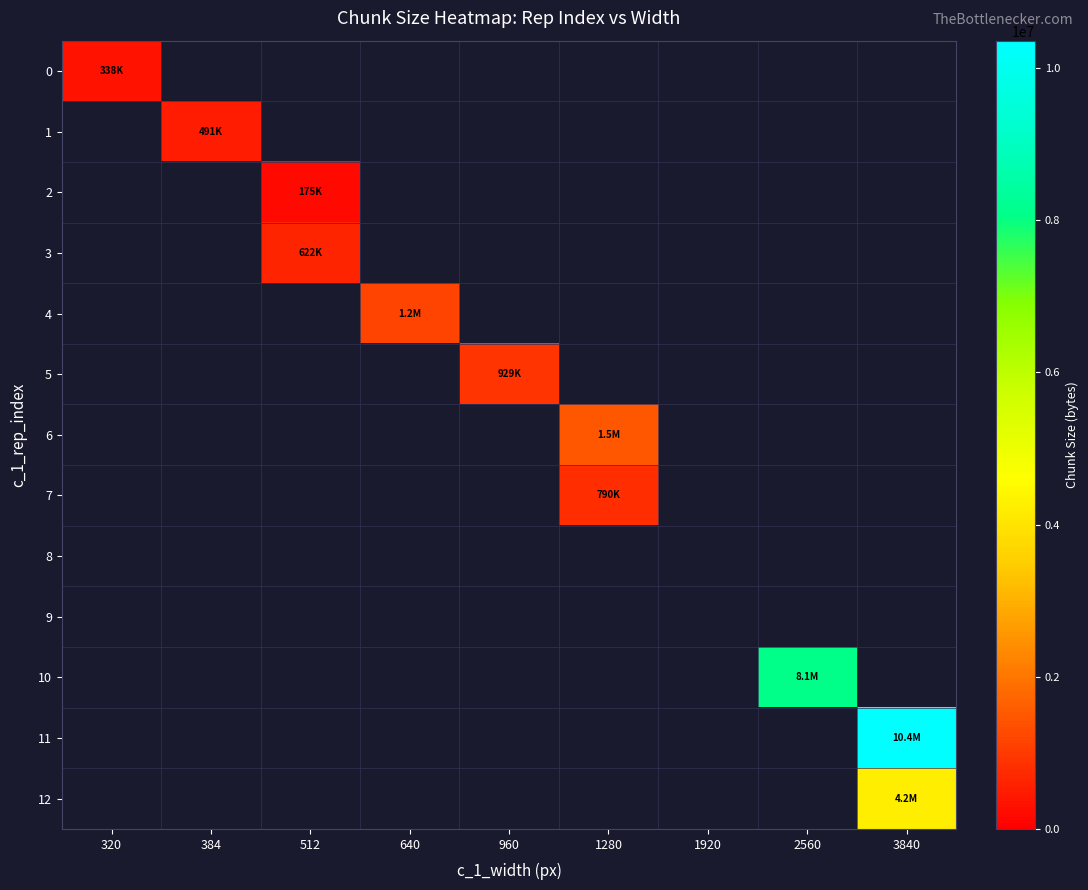

At 1280, list the series in order from smallest to largest.

7, 8, 9, 10, 11, 12, 0, 1, 2, 3, 4, 5, 6